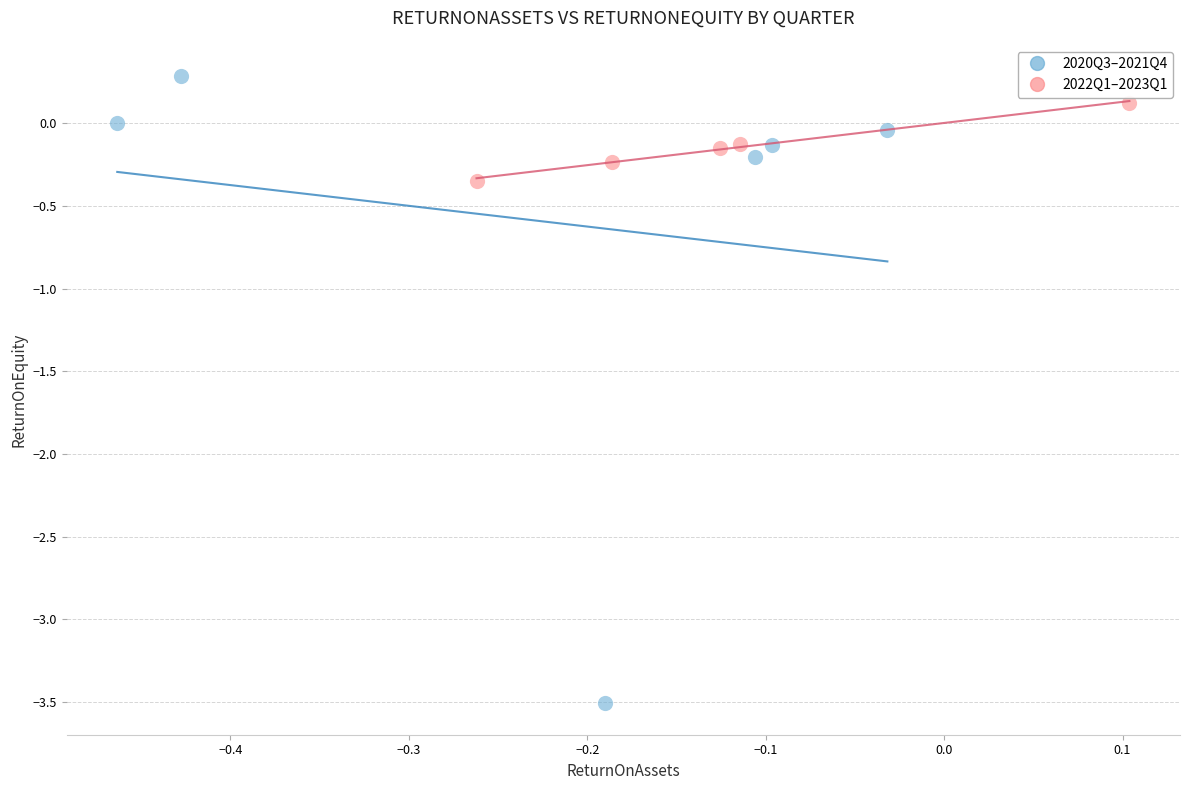

Which series contains the highest Y value?

2020Q3–2021Q4